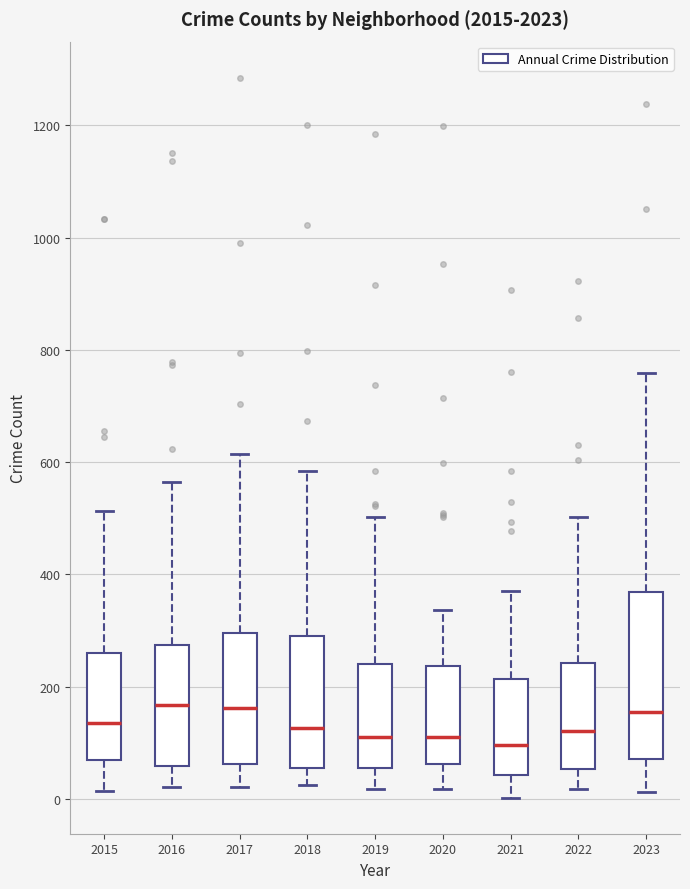

Which box is the tallest, from its lower edge to its upper edge?

2023